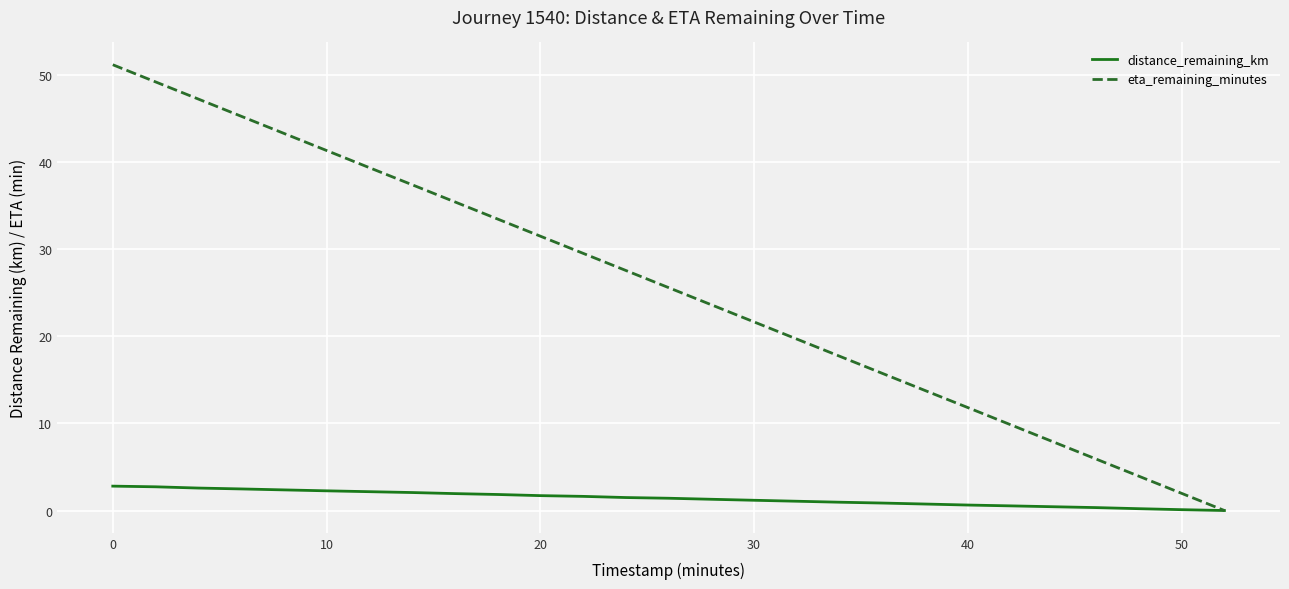

Rank the series by their average value, from highest to lowest.

eta_remaining_minutes, distance_remaining_km